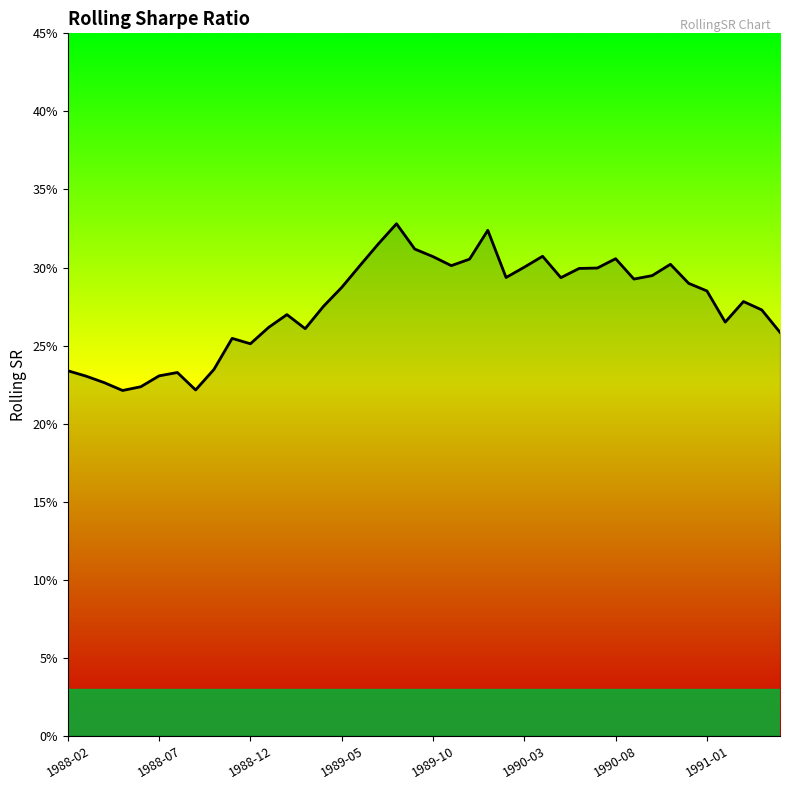

Is this an area chart (filled region under the line)?

Yes